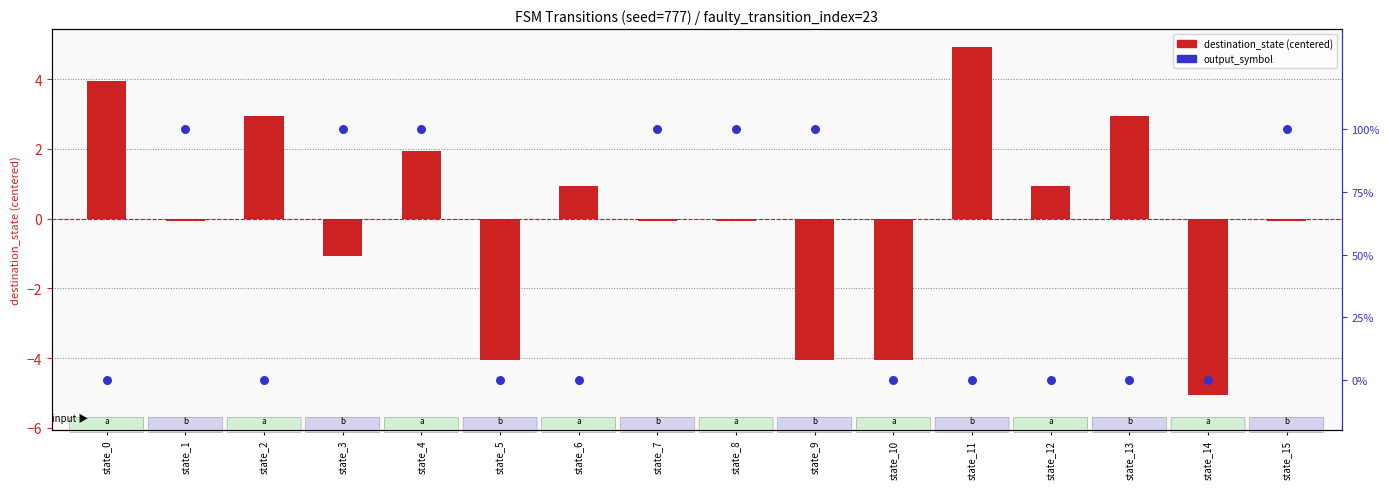

What is the total value across all series at state_14?

-5.1